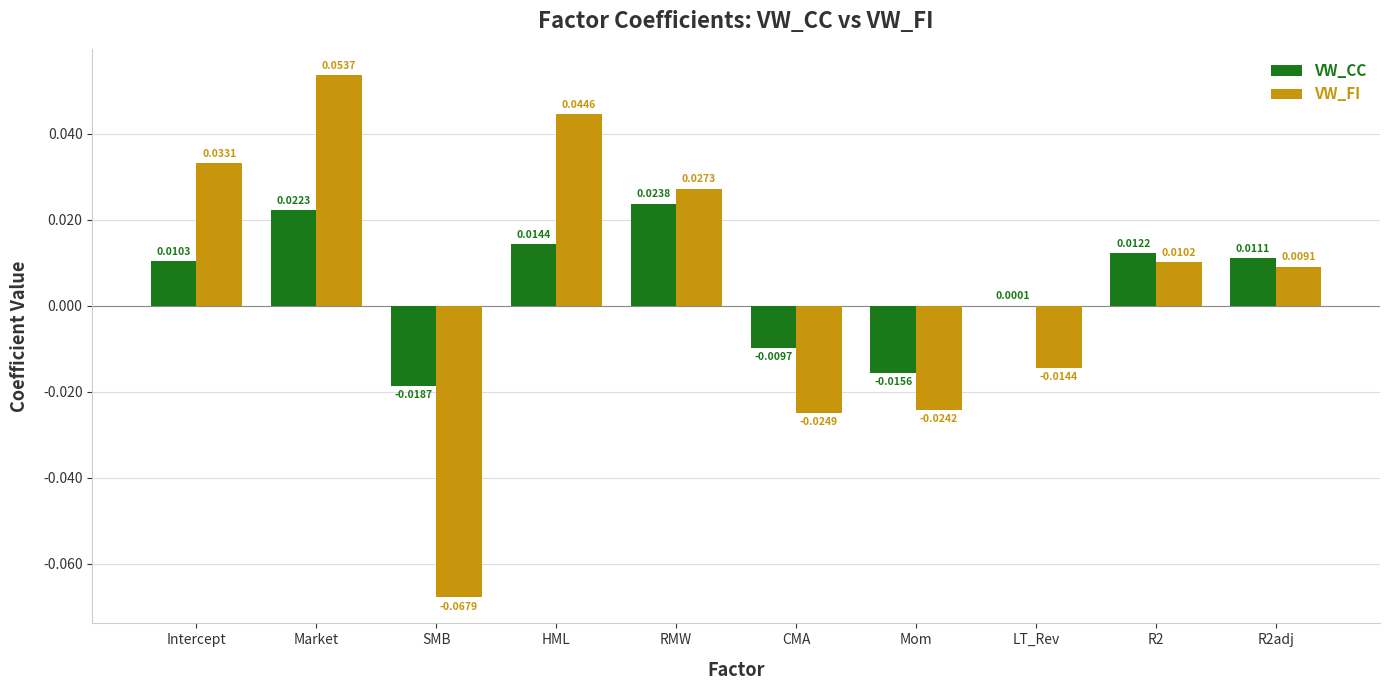

Which series has the largest total across all categories?

VW_CC